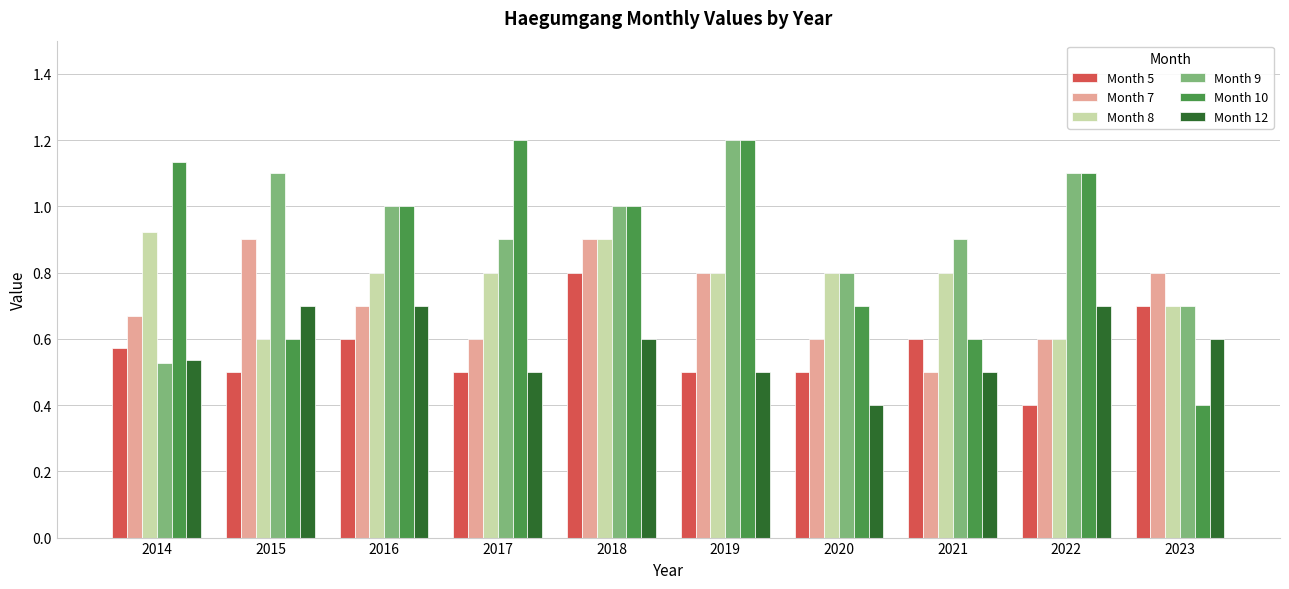

What is the difference between the maximum and minimum values in the Month 7 series?

0.4